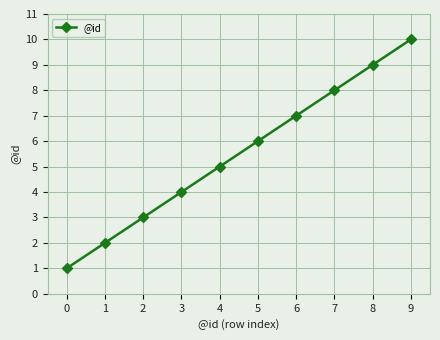

True or false: there are more than 0 points higher than both neighbors.

False